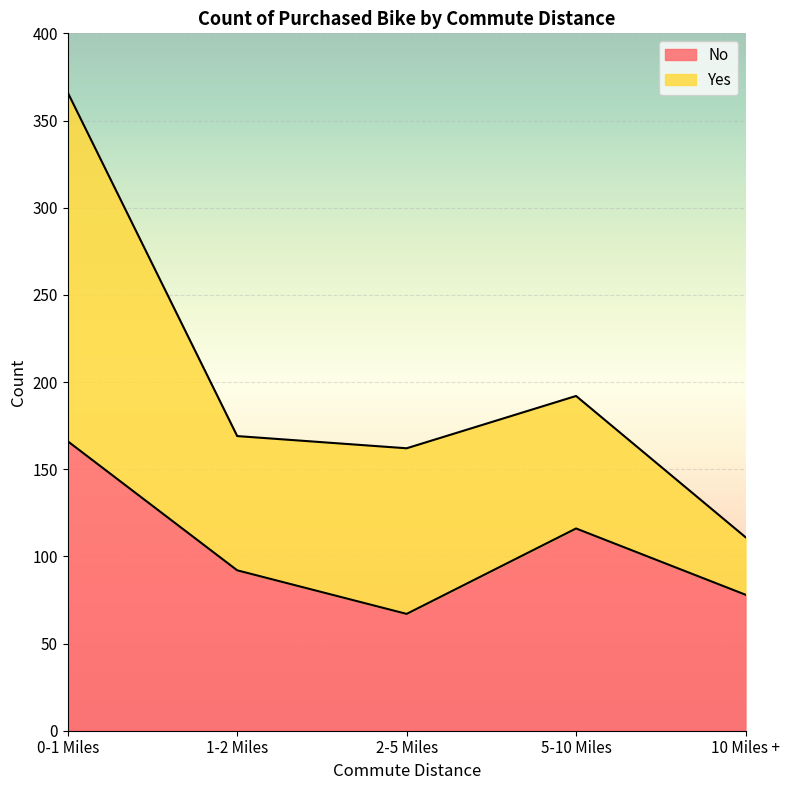

At which category does the chart reach its peak across all series?

0-1 Miles